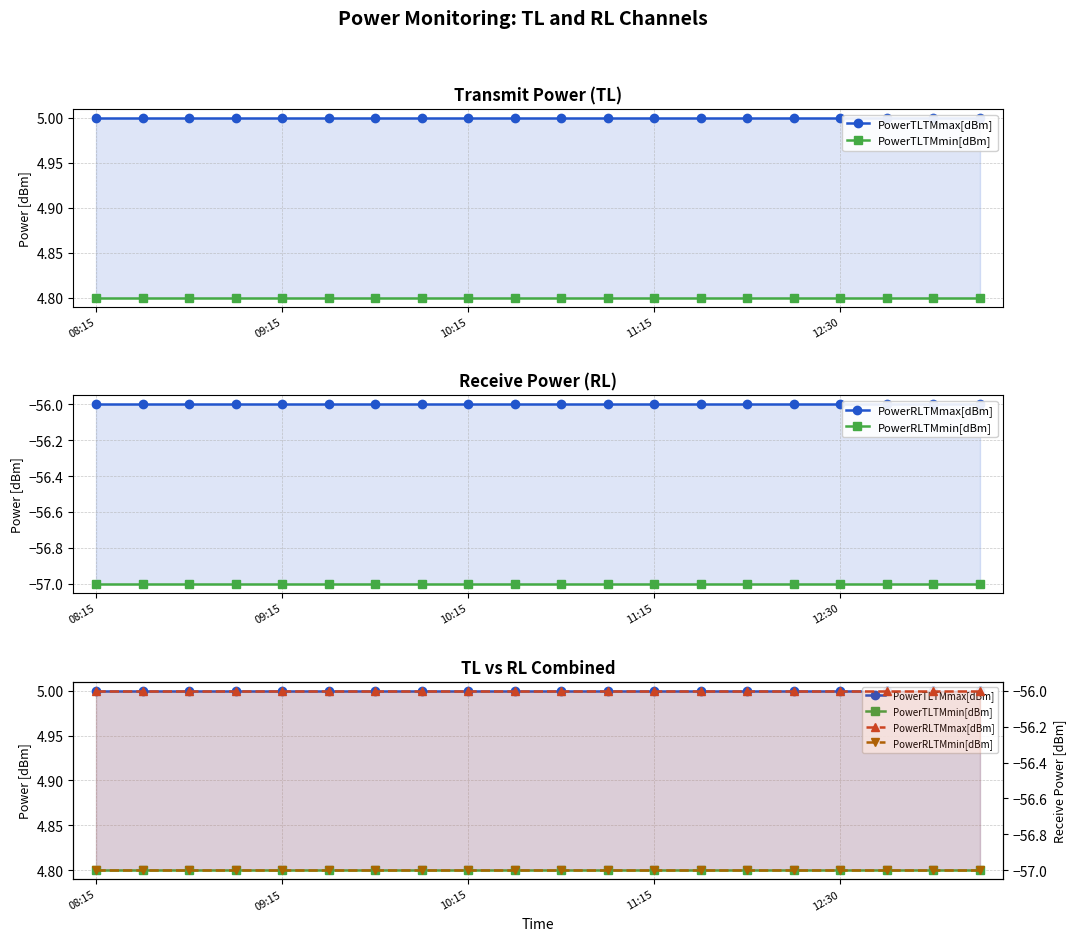

At which label does PowerRLTMmax[dBm] reach its minimum?

08:15